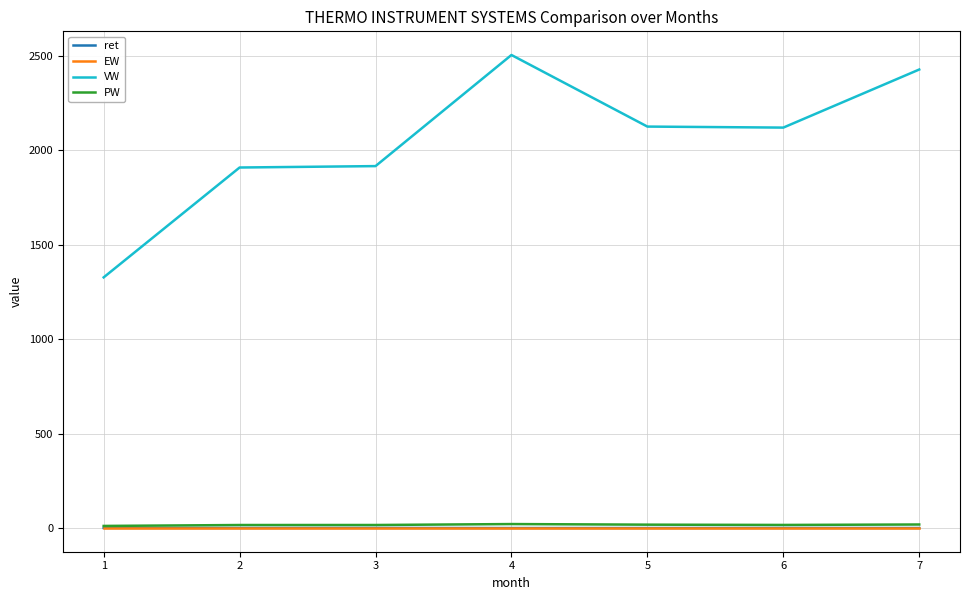

True or false: ret and PW intersect in this chart.

False